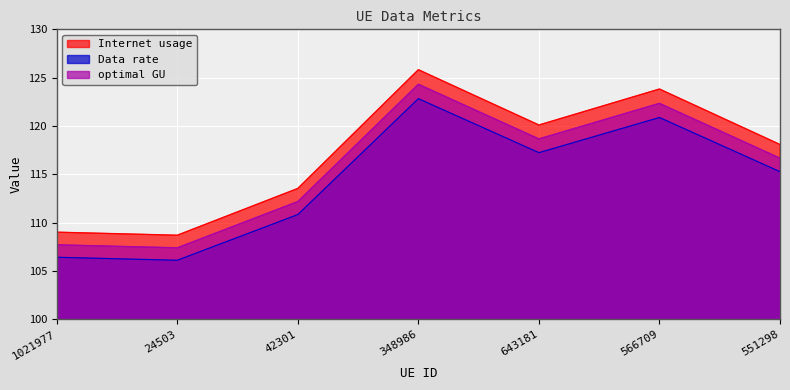

What is the difference between the second highest and minimum values in the Internet usage series?

15.1